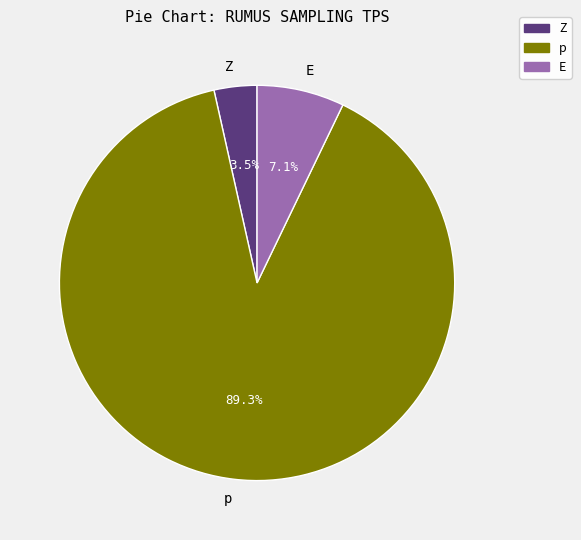

To the nearest percent, what is the average slice percentage?

33%